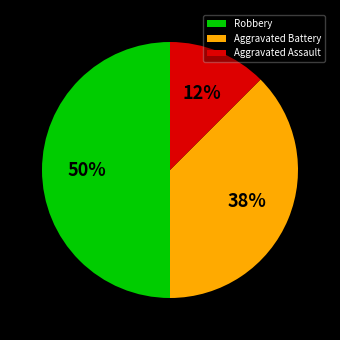

Rank the categories by value from lowest to highest.

Aggravated Assault, Aggravated Battery, Robbery